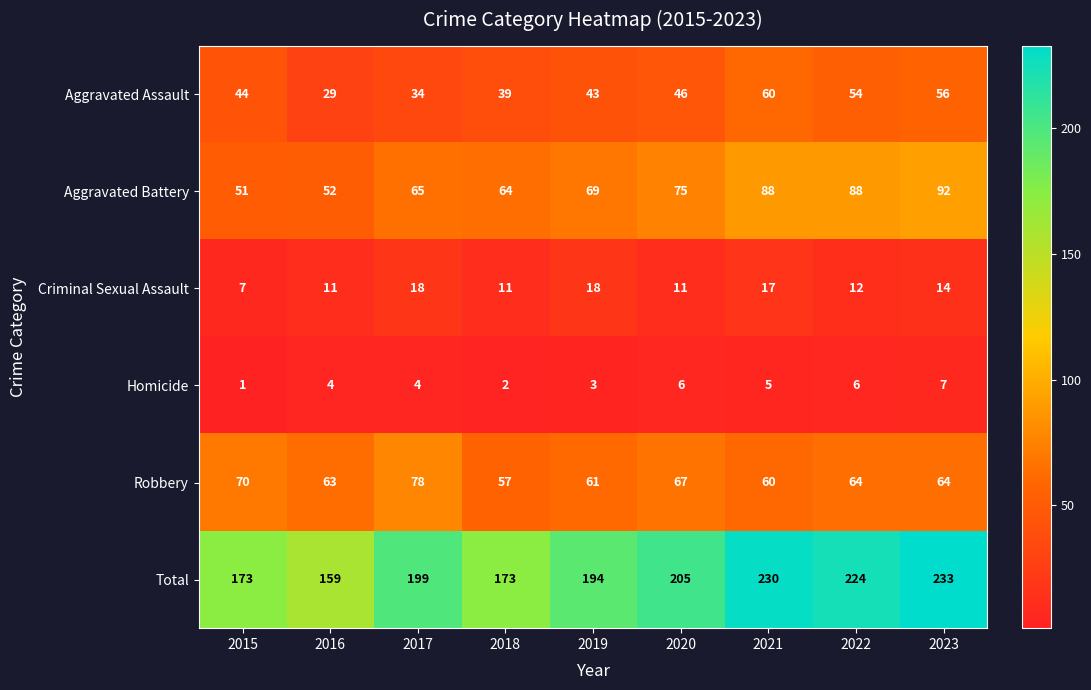

The Aggravated Battery series shows 65 at 2017. True or false?

True